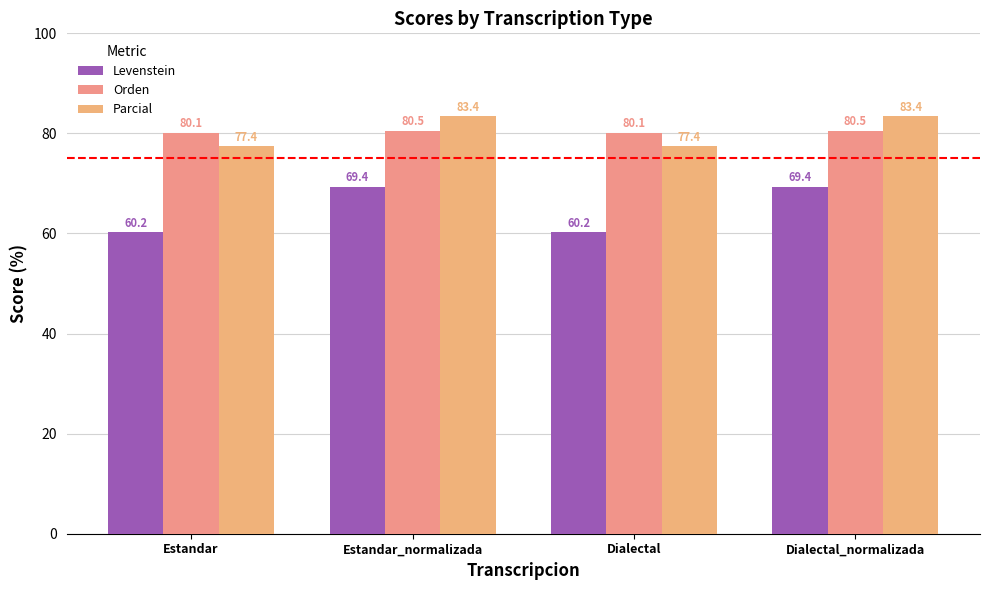

Where does the Parcial series first go above 83?

Estandar_normalizada